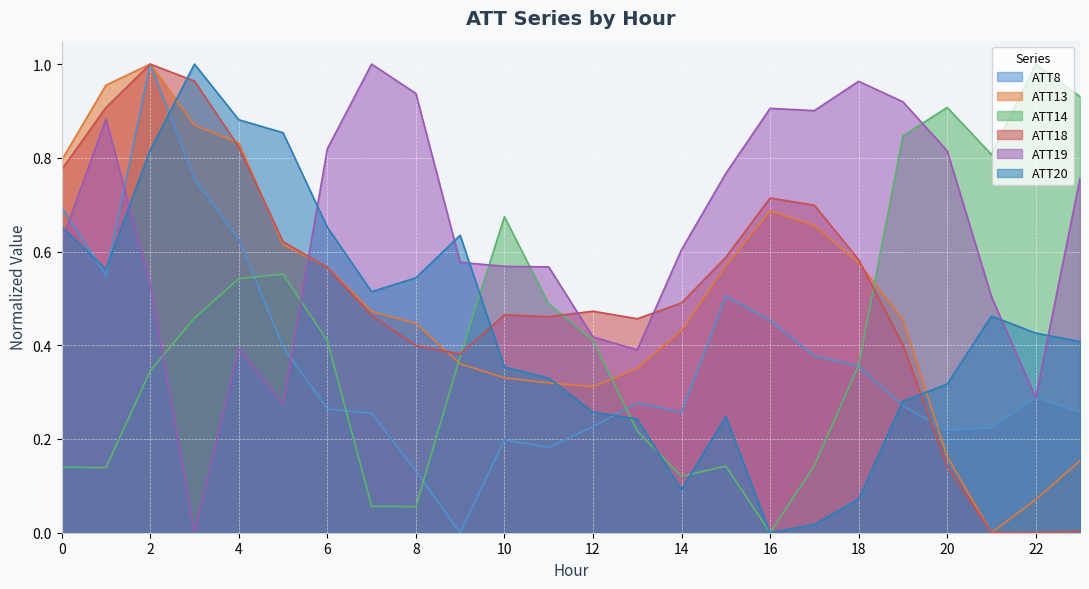

The value of ATT14 at 10 is 0.7. True or false?

True